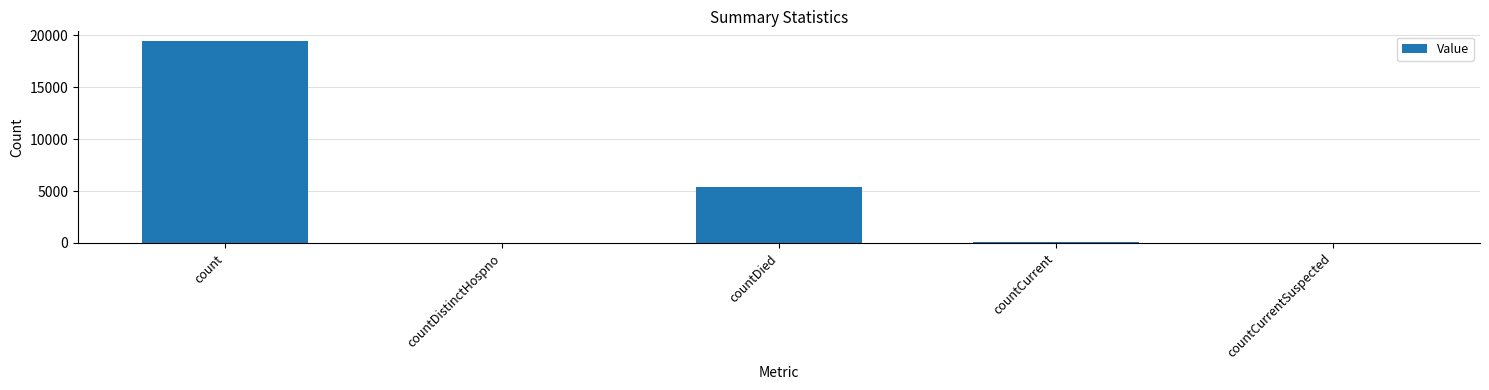

What is the ratio of the value at countDied to the value at count?

0.3